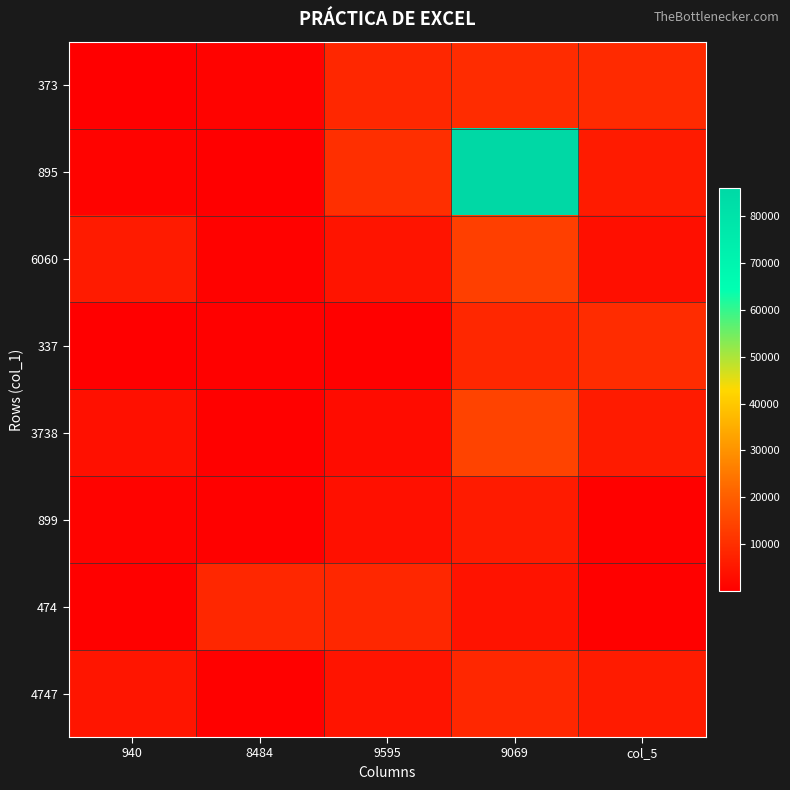

What is the total value across all series at 9595?

43010